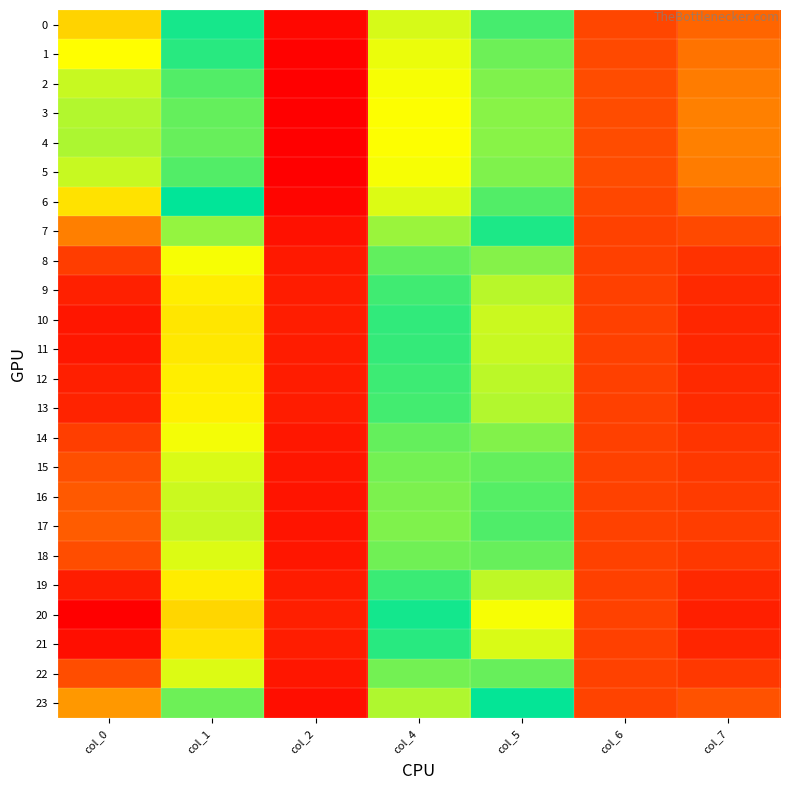

Which series has the largest total across all categories?

20